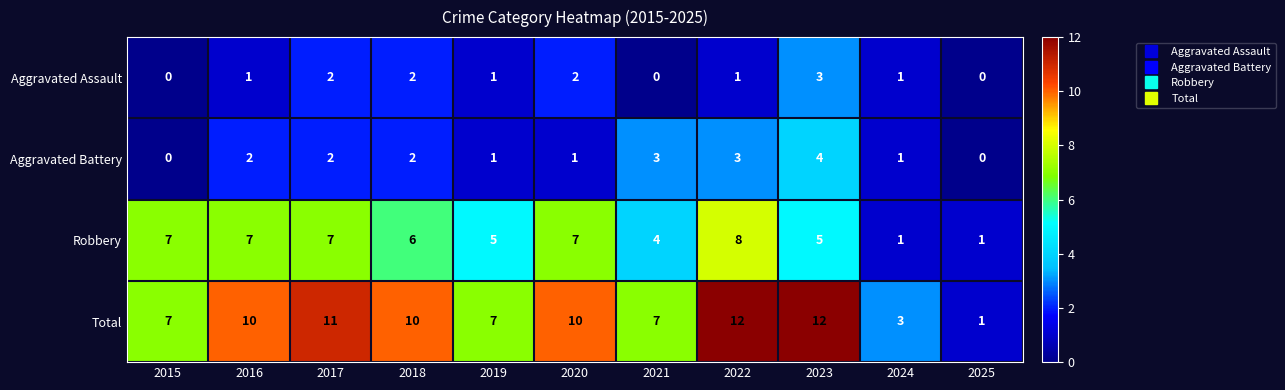

What is the maximum value for Robbery?

8